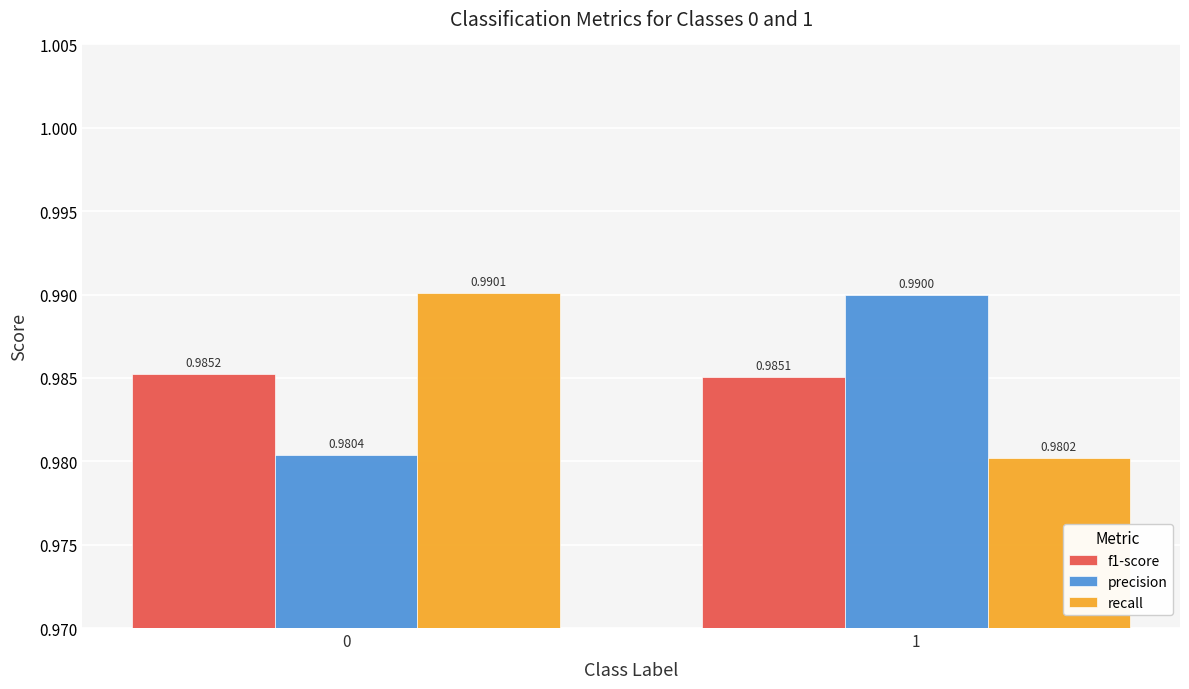

What is the sum of the precision values at 0 and 1?

2.0